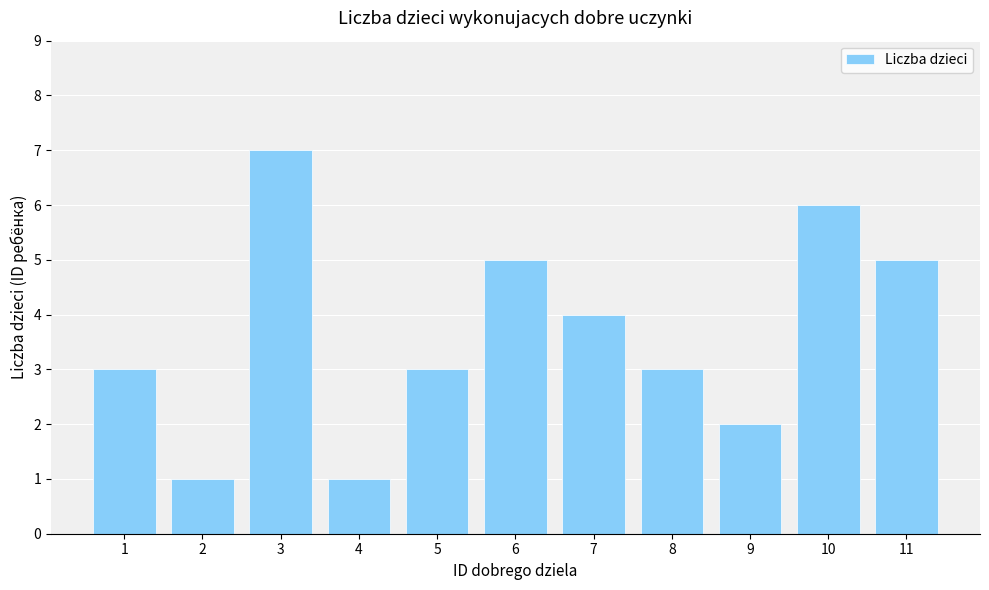

Reading left to right, extract all data points from this chart.

3	1	7	1	3	5	4	3	2	6	5